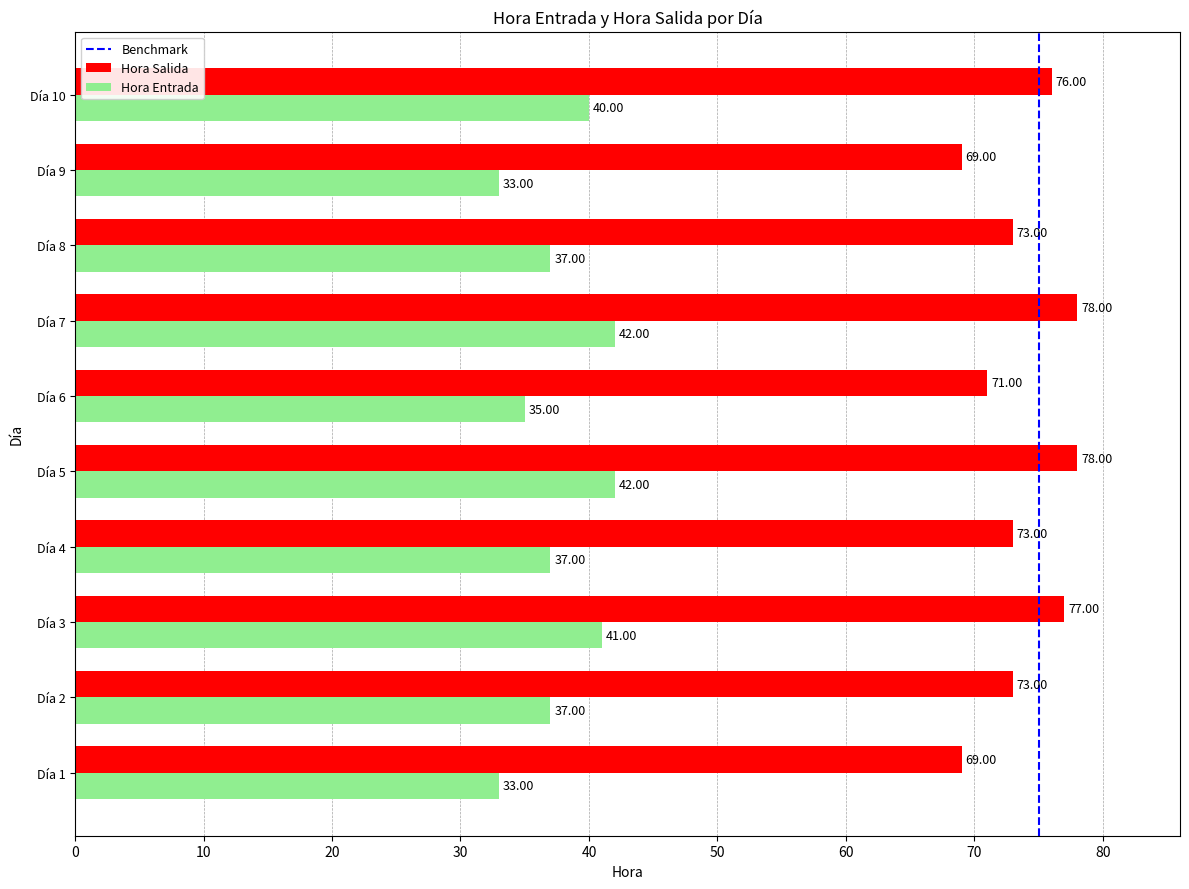

What is the average value of the Hora Entrada series?

38